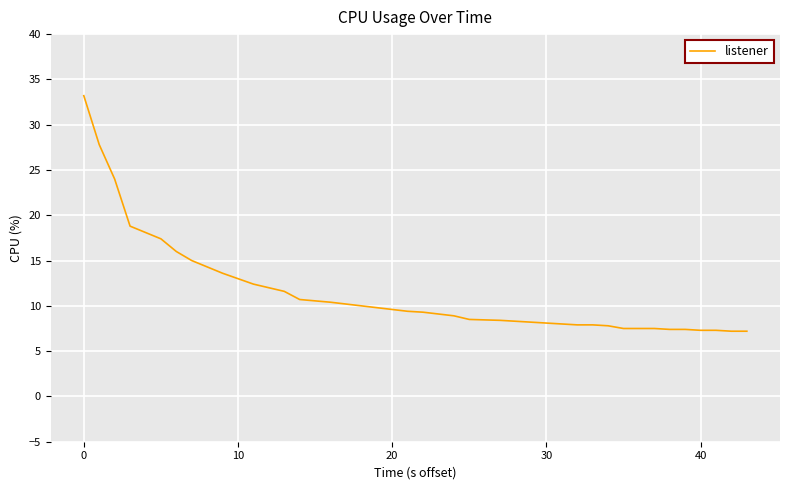

What is the difference between the maximum and minimum values?

26.0